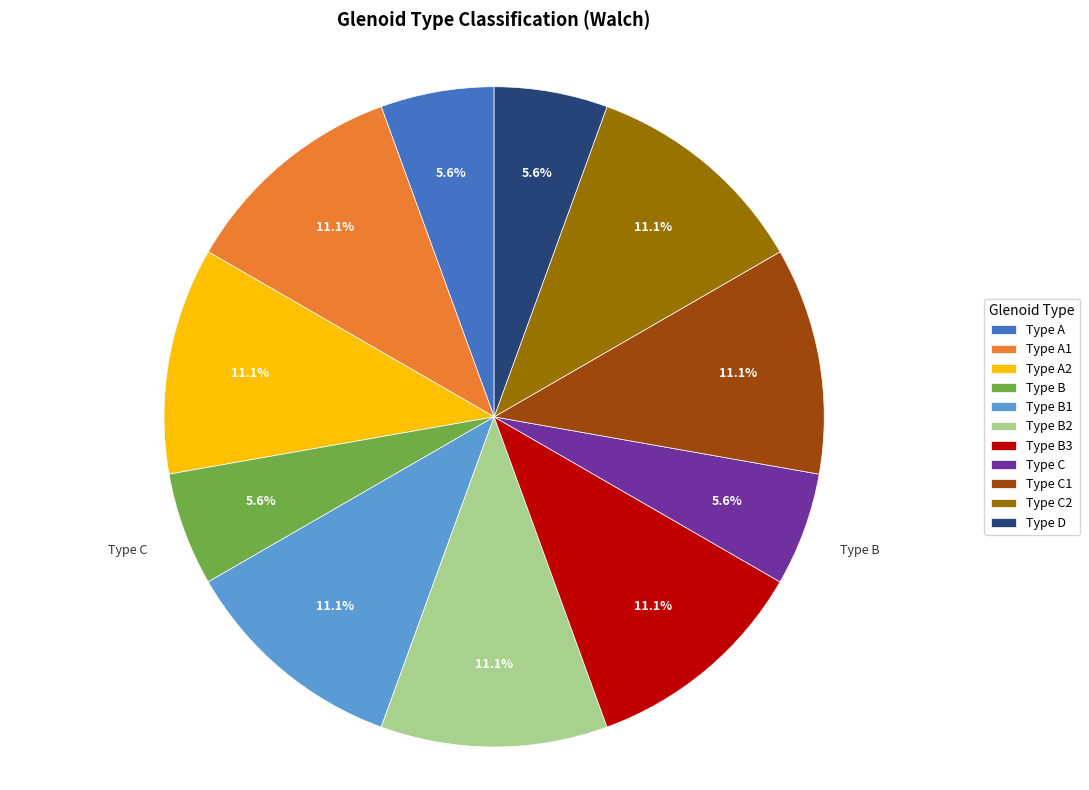

Is the sum of Type B and Type D greater than half?

No